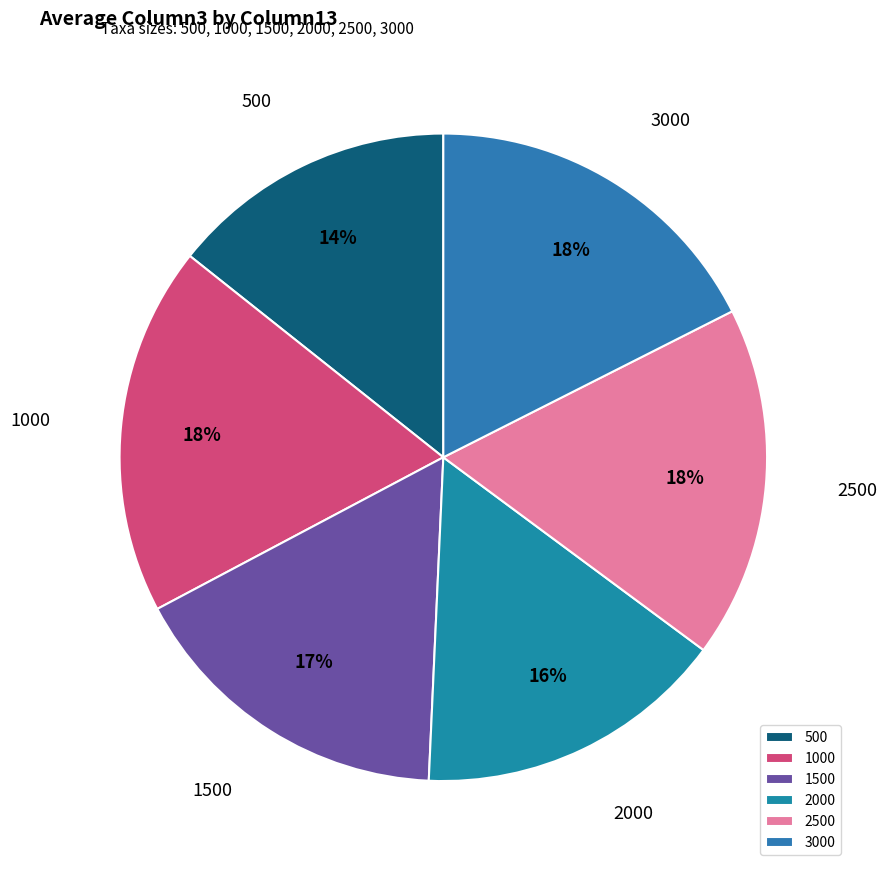

The 1500 slice represents 17% of the pie. True or false?

True